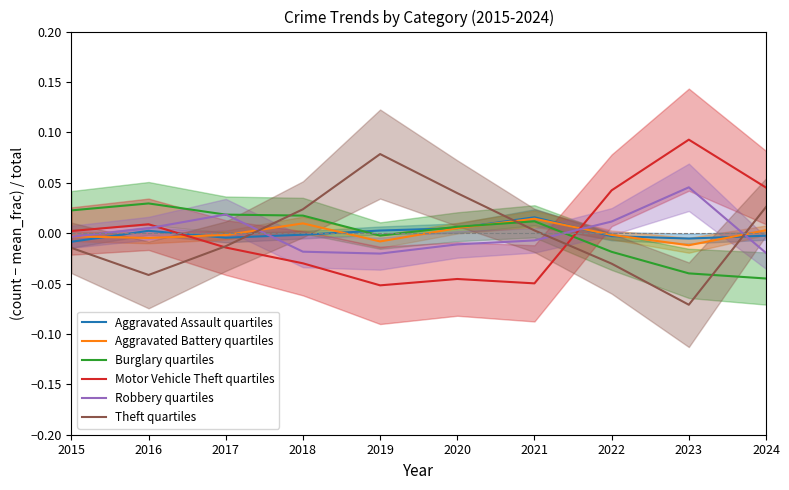

True or false: Burglary quartiles has a value of -0.1 at 2024.

False